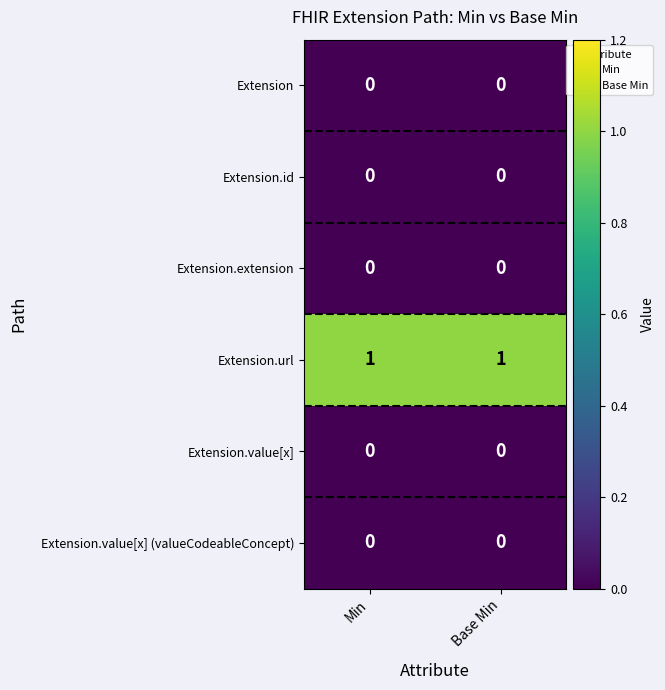

Is the value of Extension.extension at Base Min greater than the value of Extension.url at Min?

No